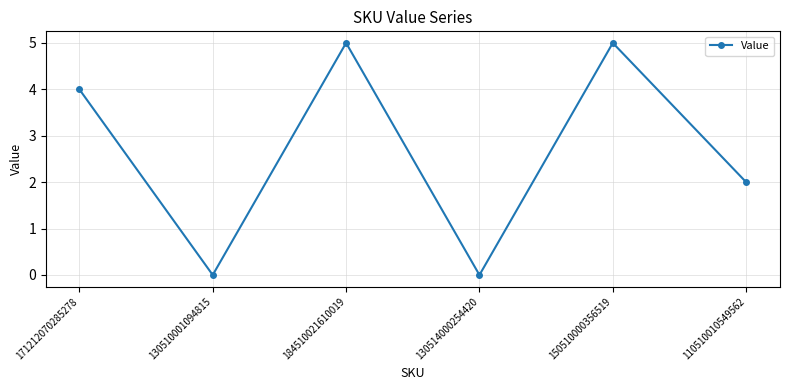

What position from the right is 110510010549562?

1